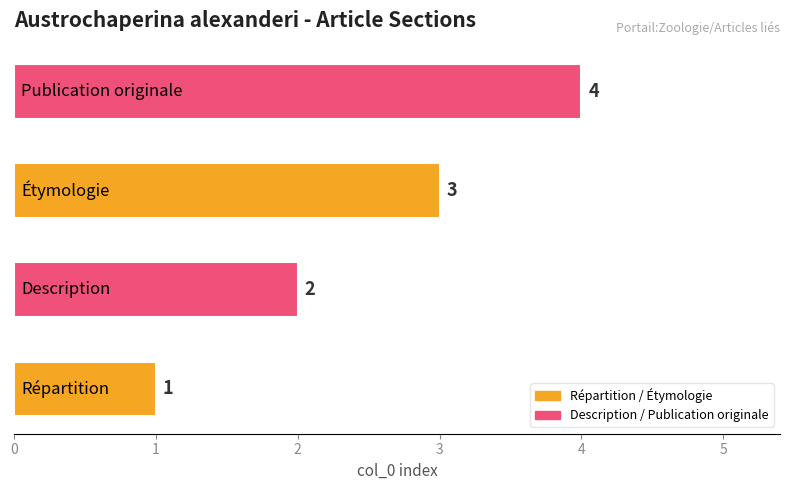

Count the values in the range 2 to 4.

3